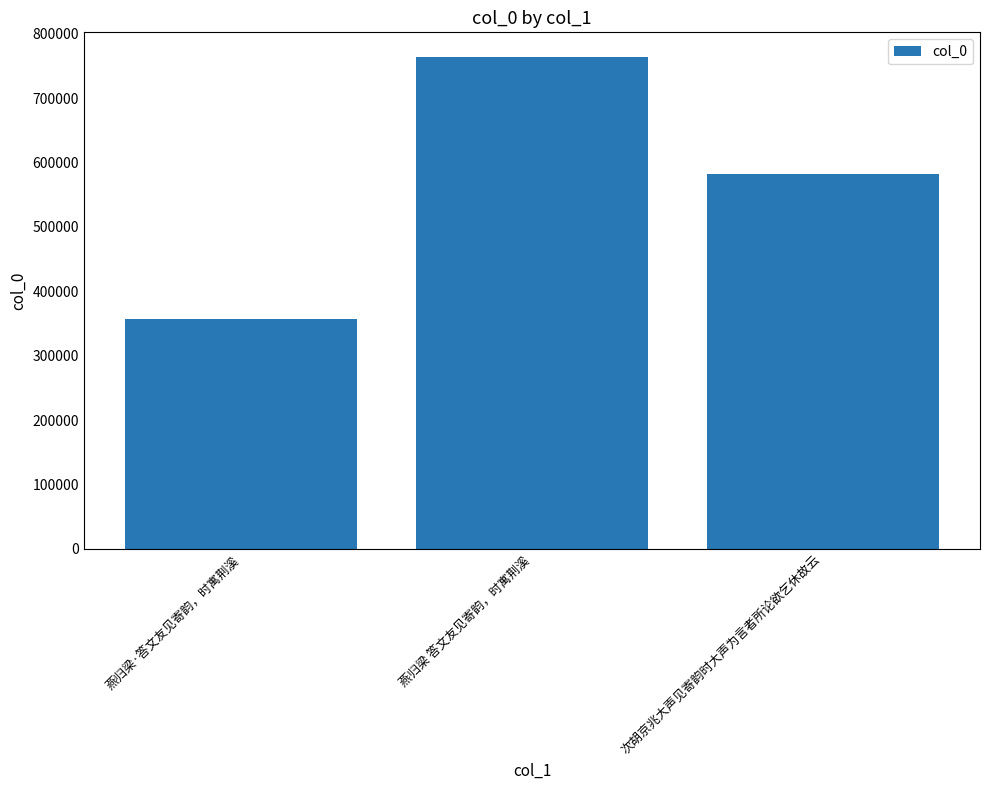

Reading left to right, list all the values displayed in this chart.

356411	764074	581569